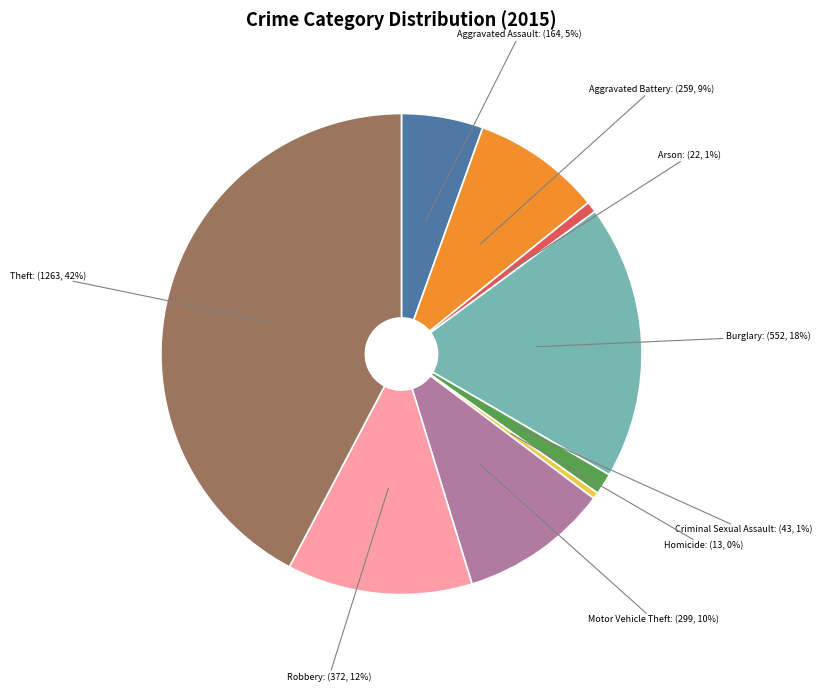

To the nearest percent, what is the average slice percentage?

11%